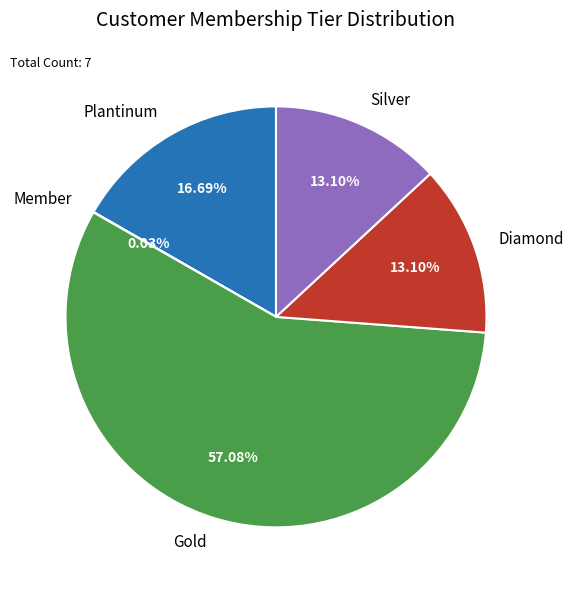

Does any single category account for the majority?

Yes